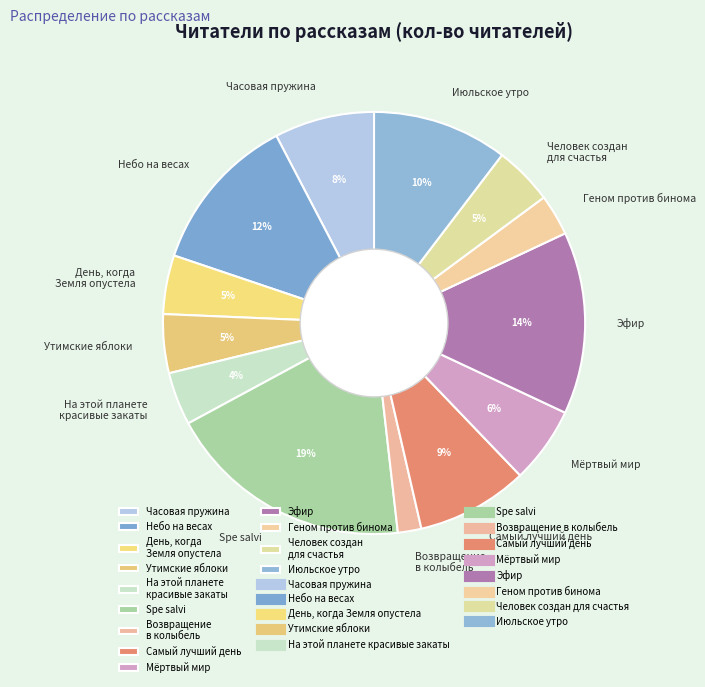

What percentage is the День, когда Земля опустела slice, to the nearest percent?

5%